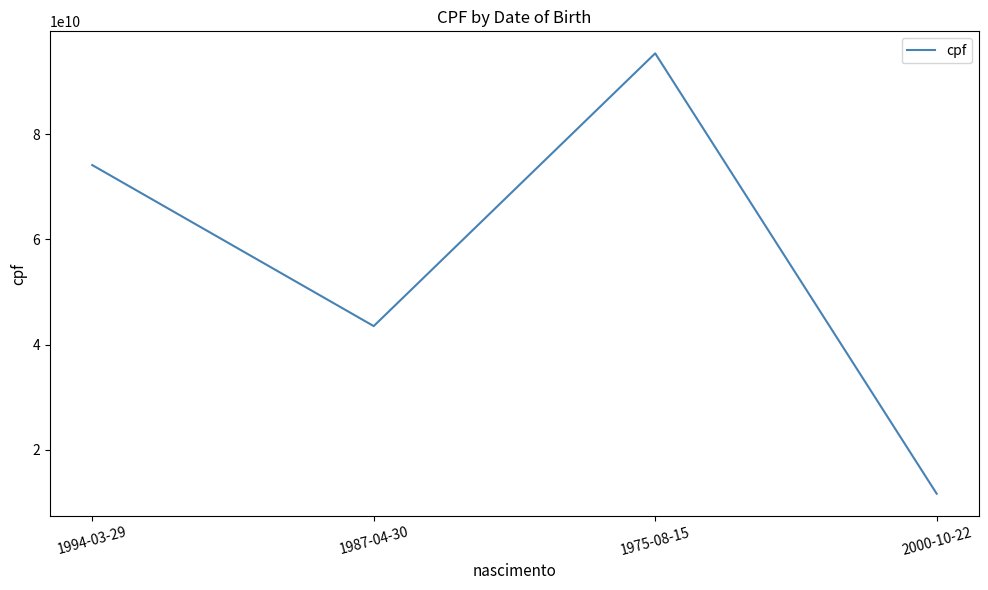

What value does the data have at 1975-08-15, to the nearest 100?

95388932000